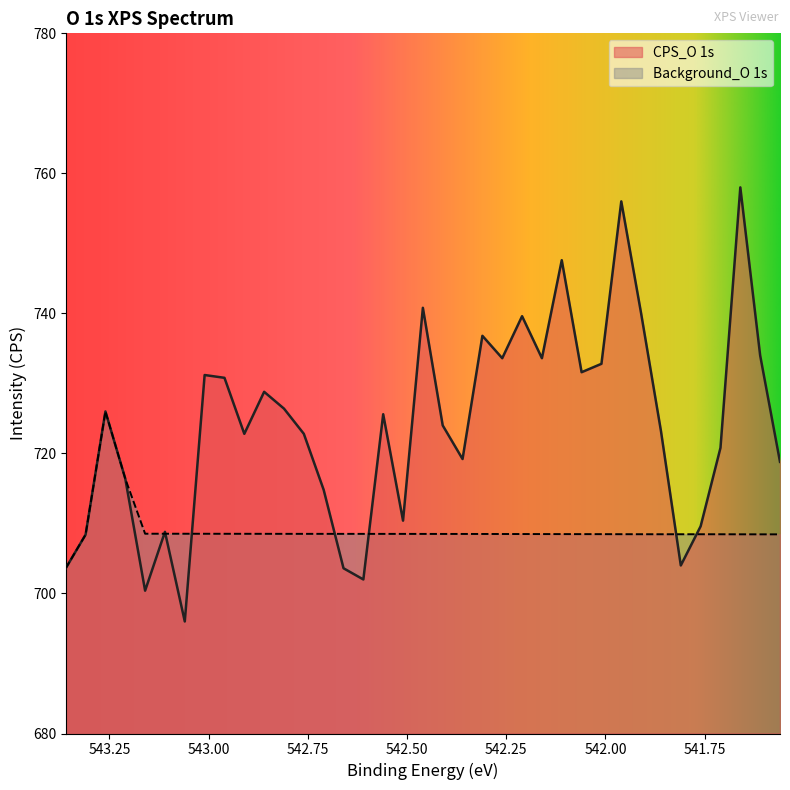

Between which two adjacent categories do Background and CPS first intersect?

543.16 and 543.11